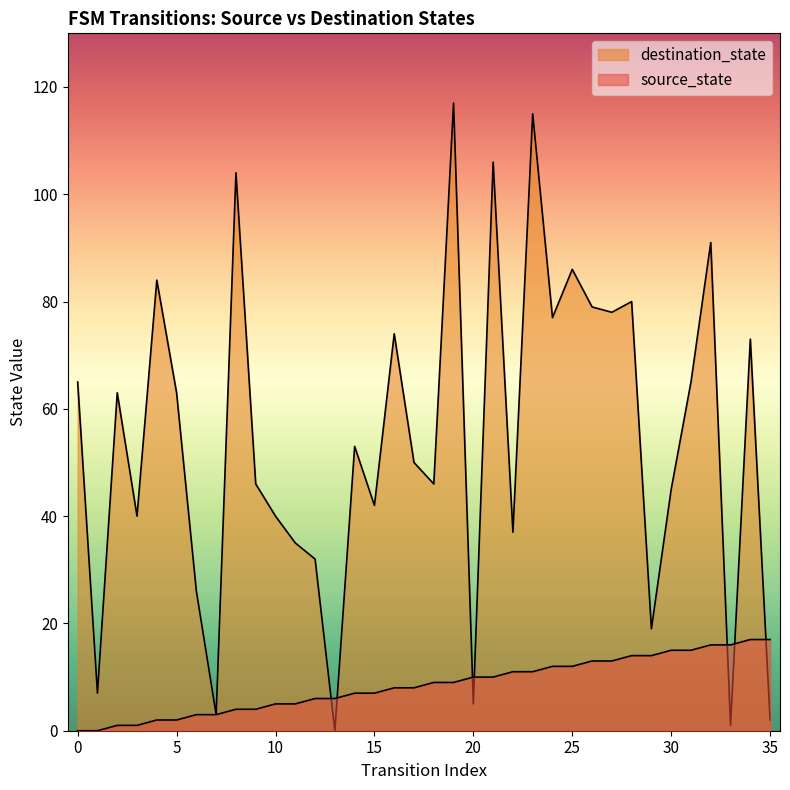

List the series in order of their peak value, lowest first.

source_state, destination_state